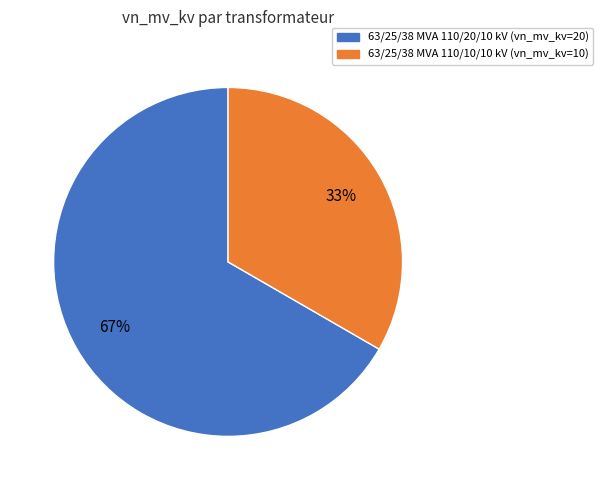

How many segments does this pie chart have?

2